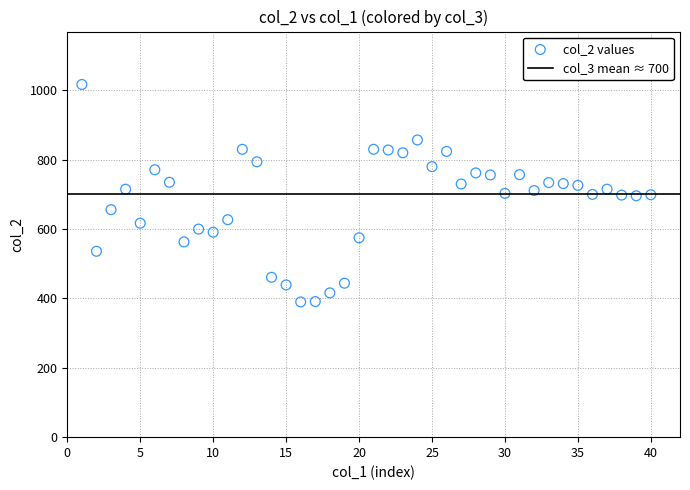

What is the range of Y values (max minus min)?

627